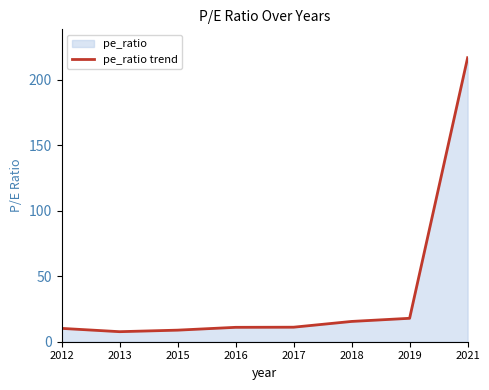

At which category does the data reach its first local valley?

2013